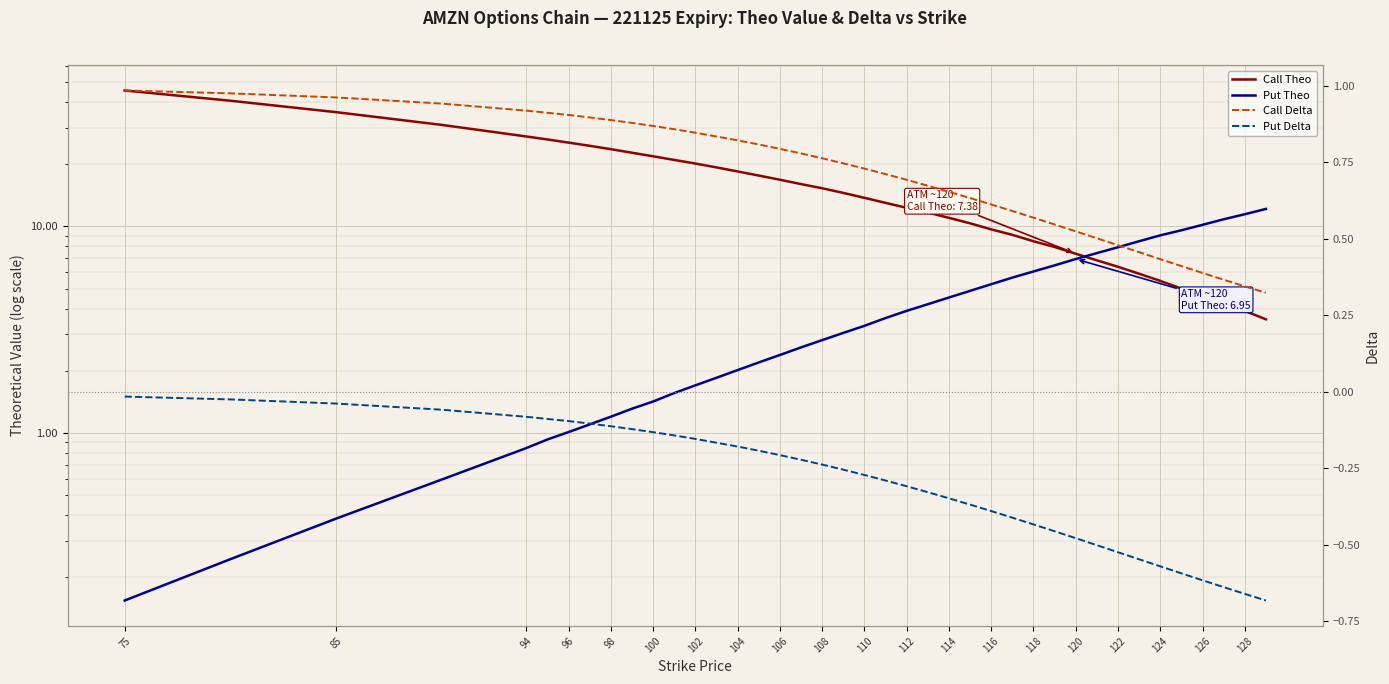

What is the highest value of the Call Theo series?

45.5